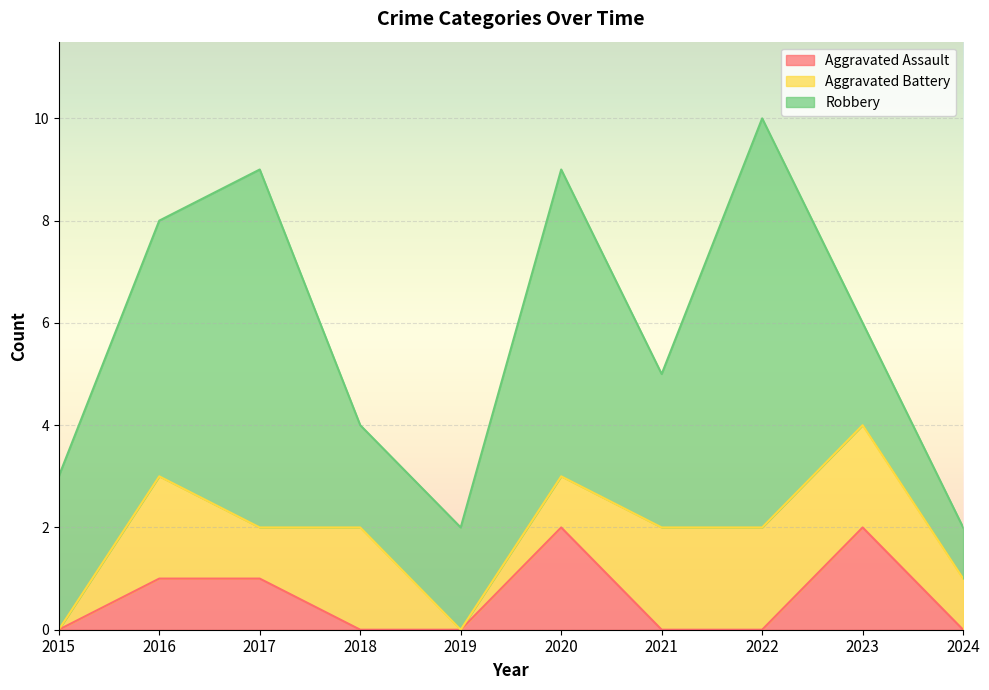

True or false: Robbery has more than 0 points higher than both neighbors.

True